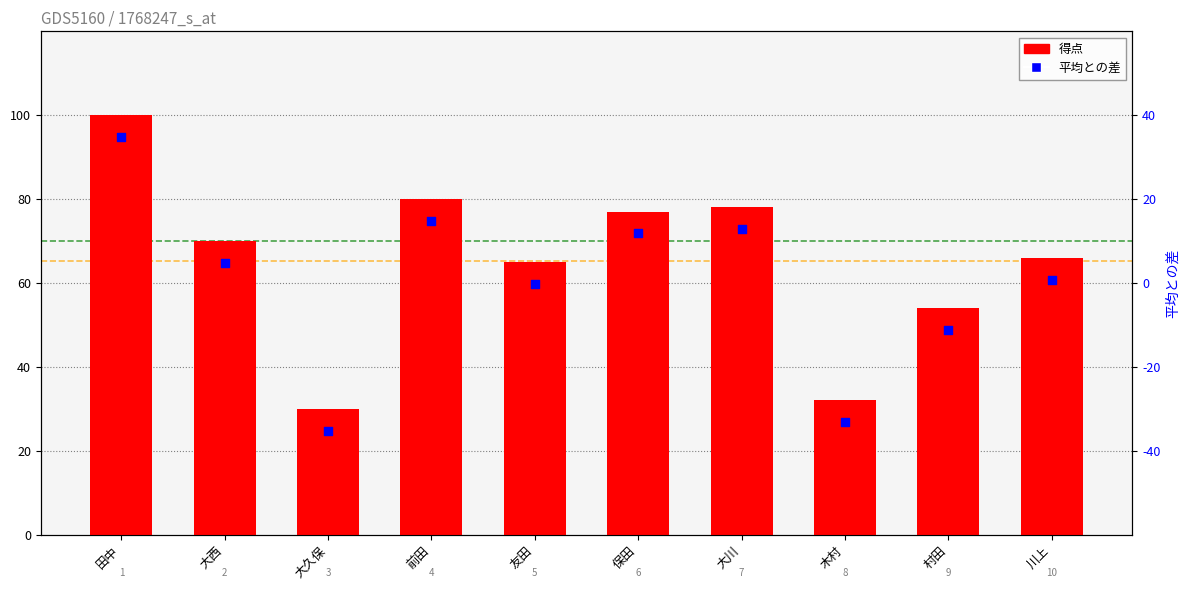

What are all the series names shown in the legend?

得点, 平均との差